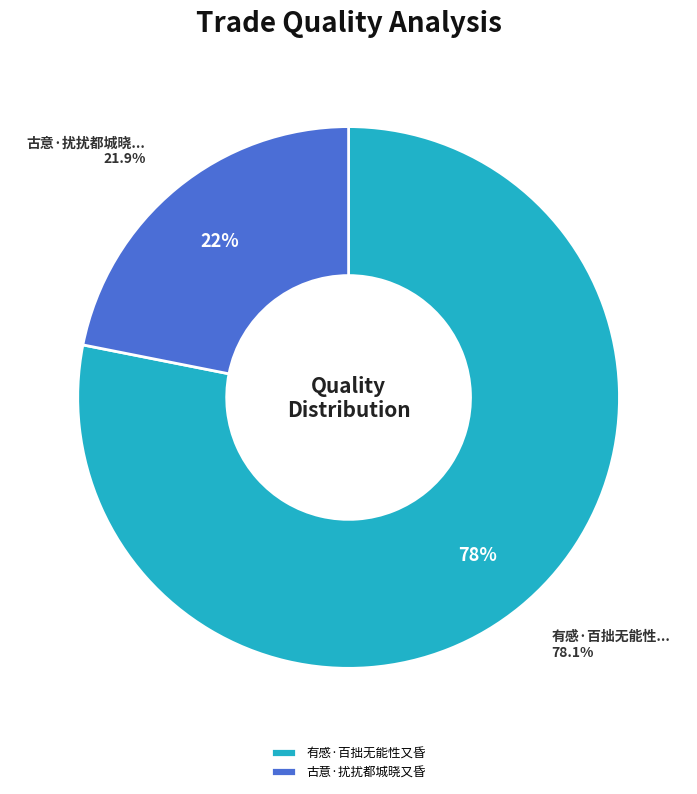

Does 古意·扰扰都城晓又昏 account for over 50% of the chart?

No